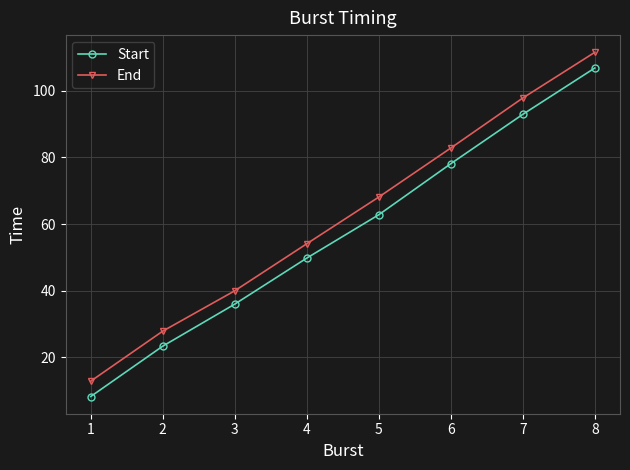

True or false: Start and End cross at least once.

False